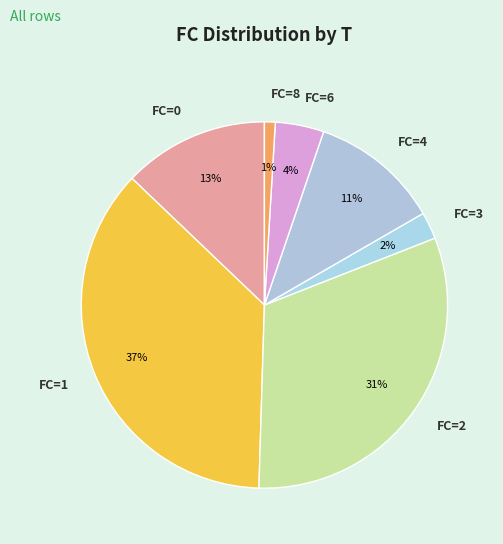

Is it true that FC=1 is 48% of the pie?

False